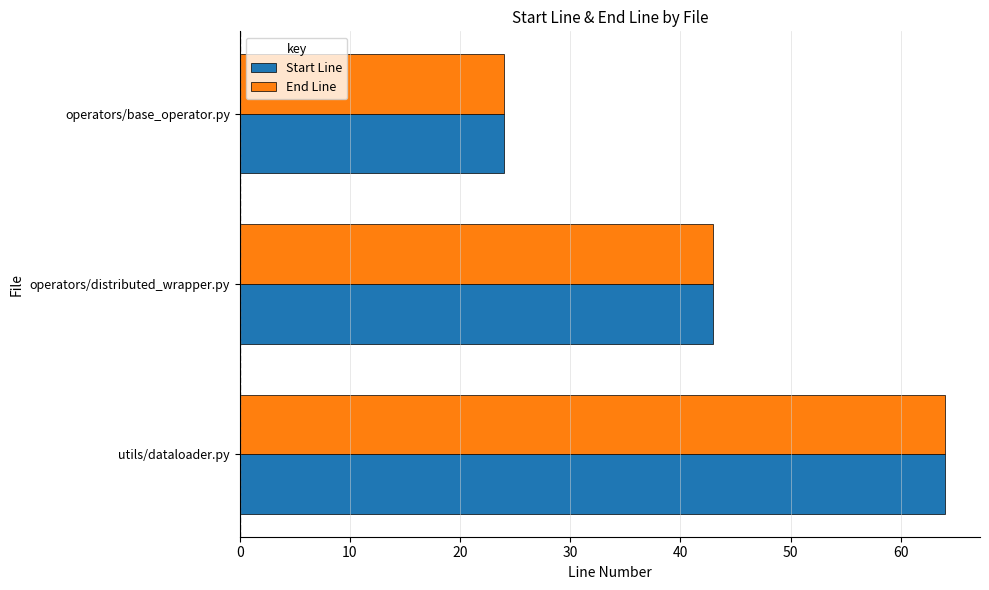

At how many categories does at least one series exceed 61?

1